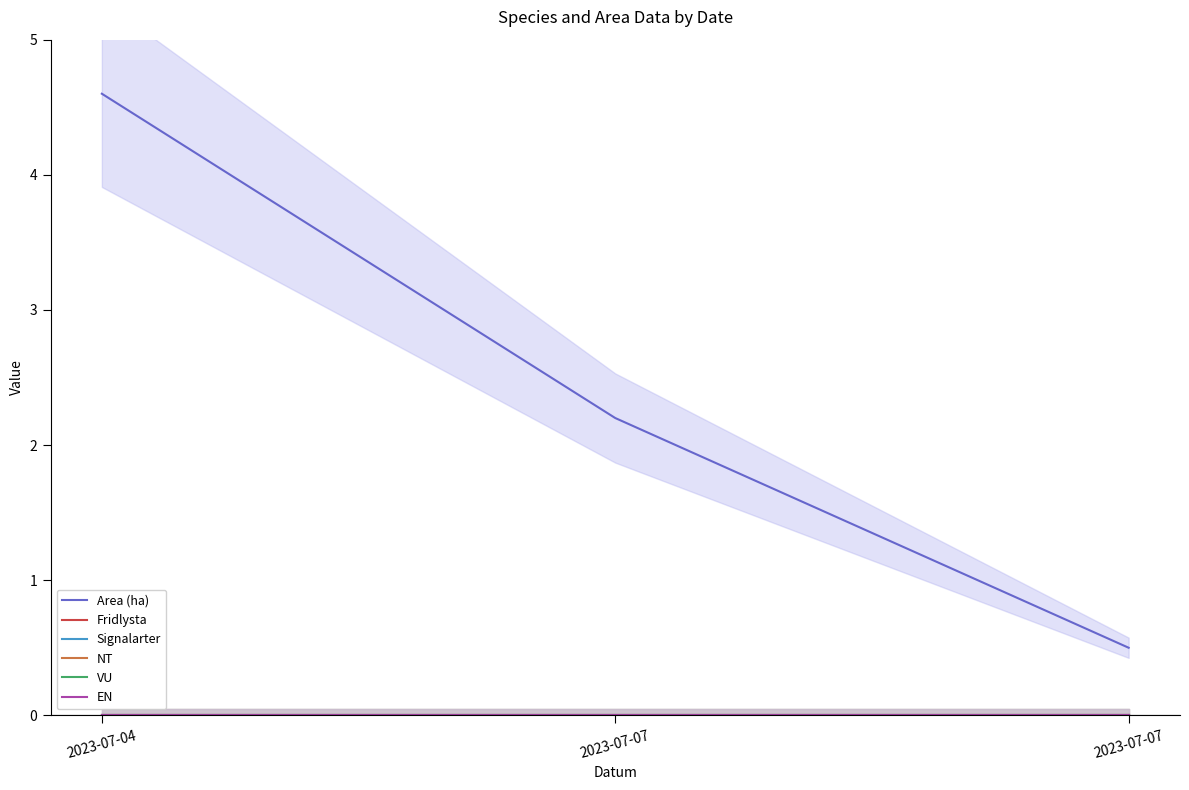

The value of EN at 2023-07-07 is 0.0. True or false?

True